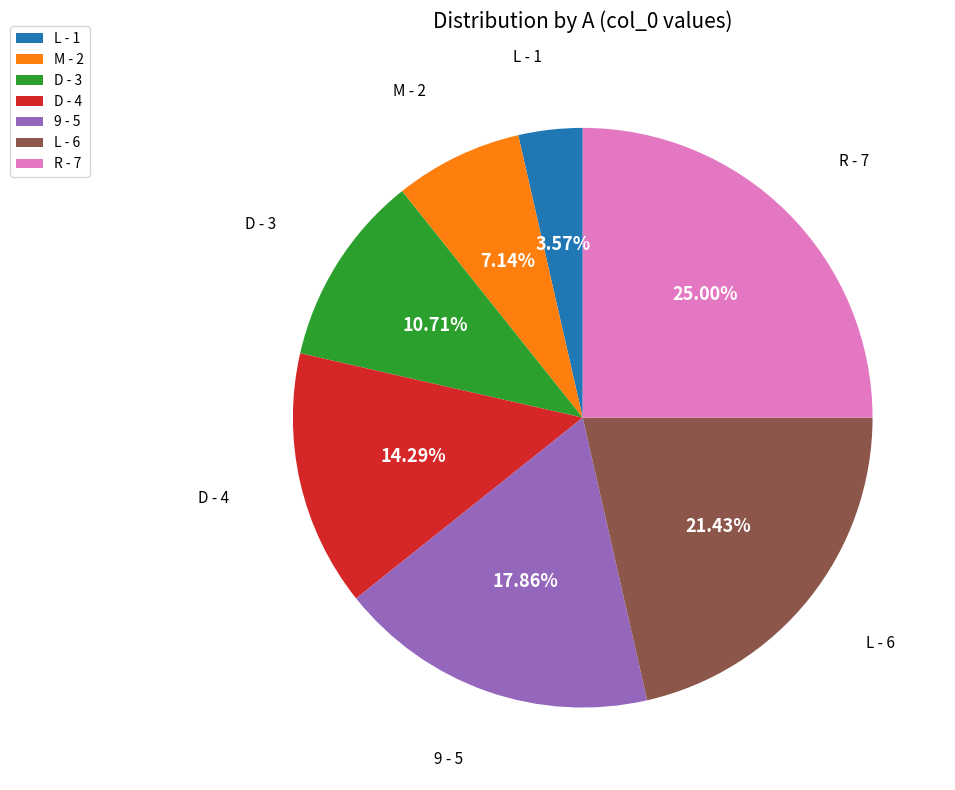

Rank the categories by value from lowest to highest.

L - 1, M - 2, D - 3, D - 4, 9 - 5, L - 6, R - 7